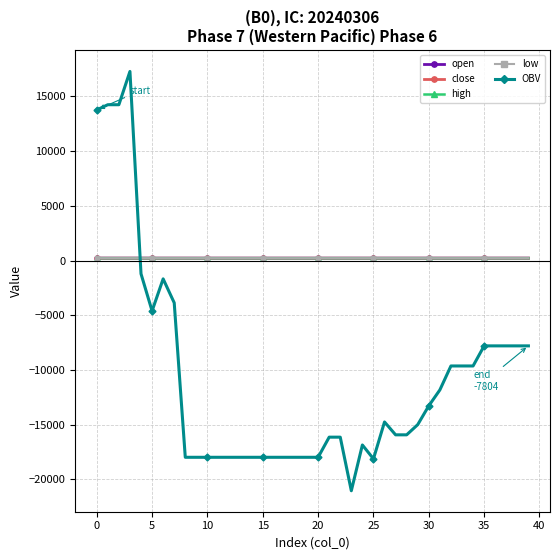

True or false: open has more than 0 interior local peaks.

True